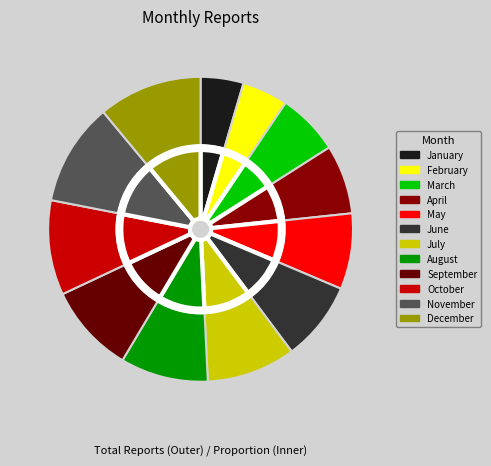

Combined, do March and September account for over 50%?

No